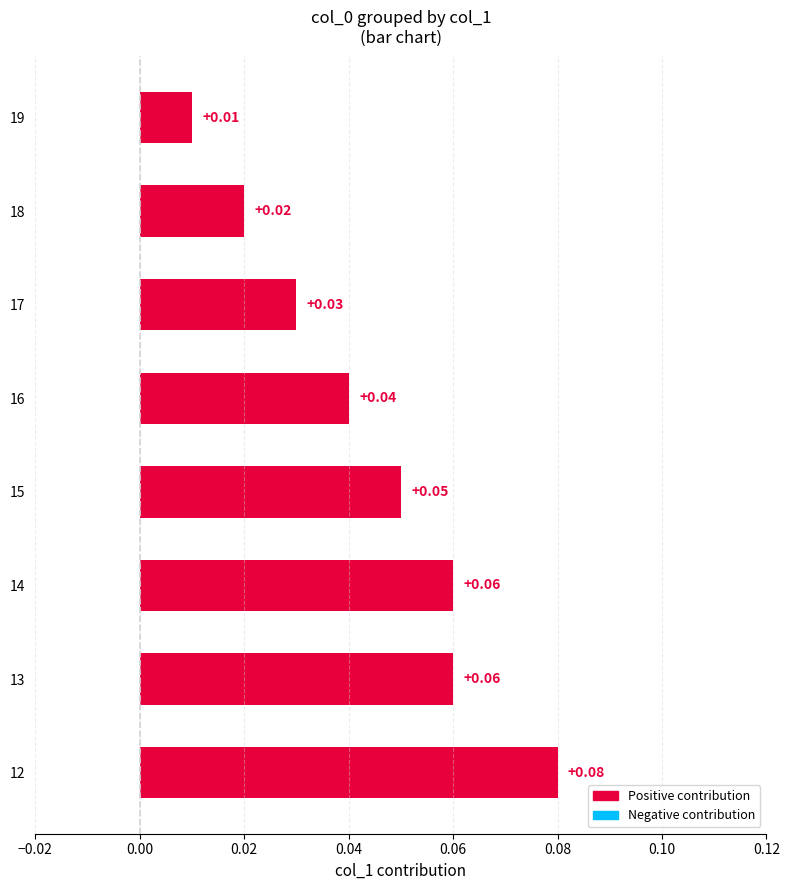

Which has a higher value, 13 or 19?

13